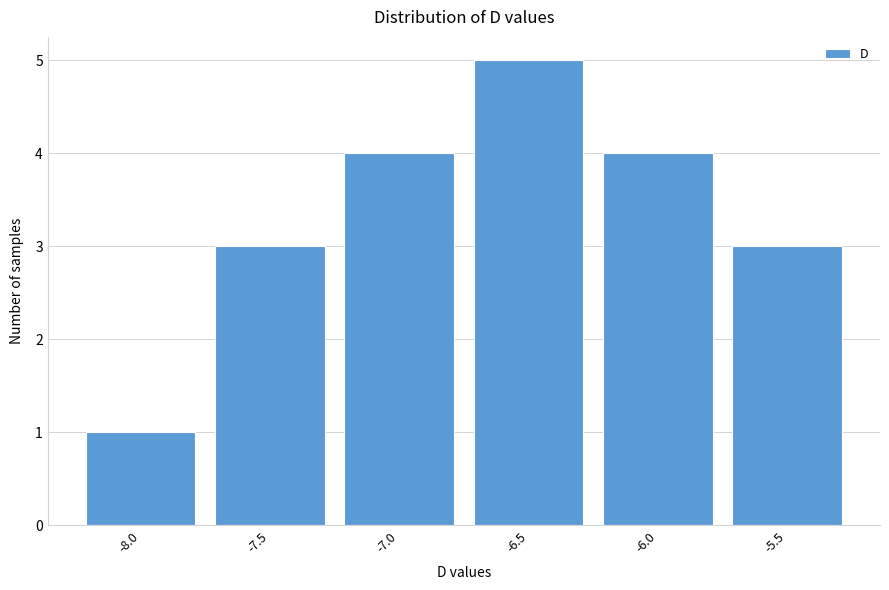

Reading left to right, extract all data points from this chart.

1	3	4	5	4	3